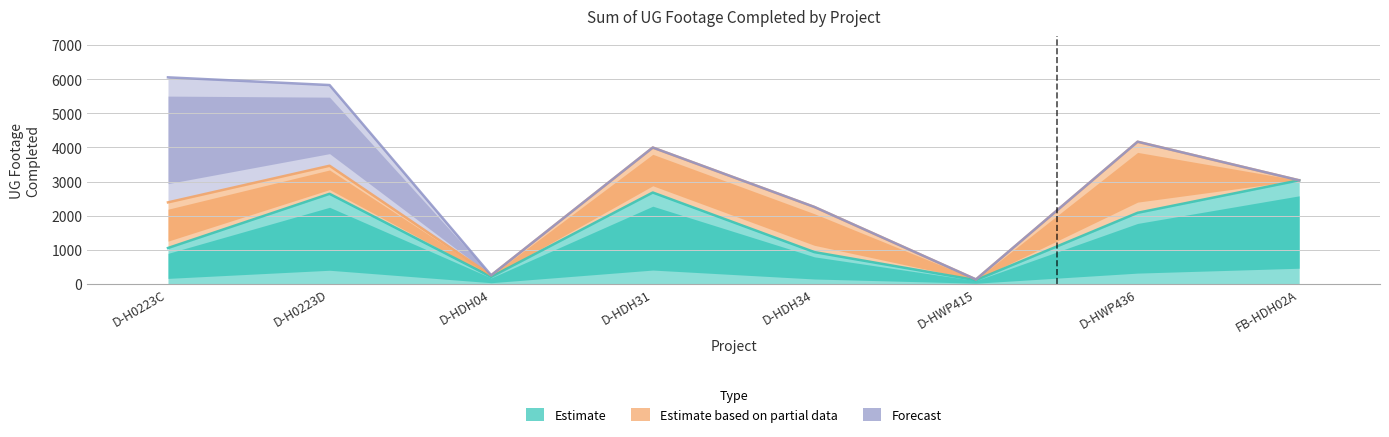

How many data points in Week of Feb 24 (Forecast) are above 0?

2